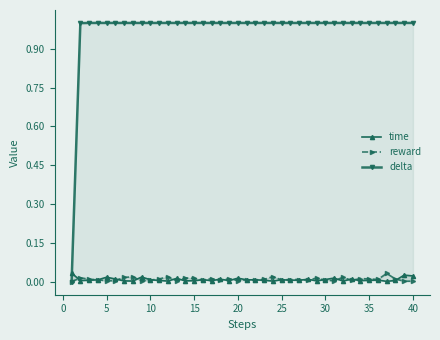

What is the sum of all time values?

0.3